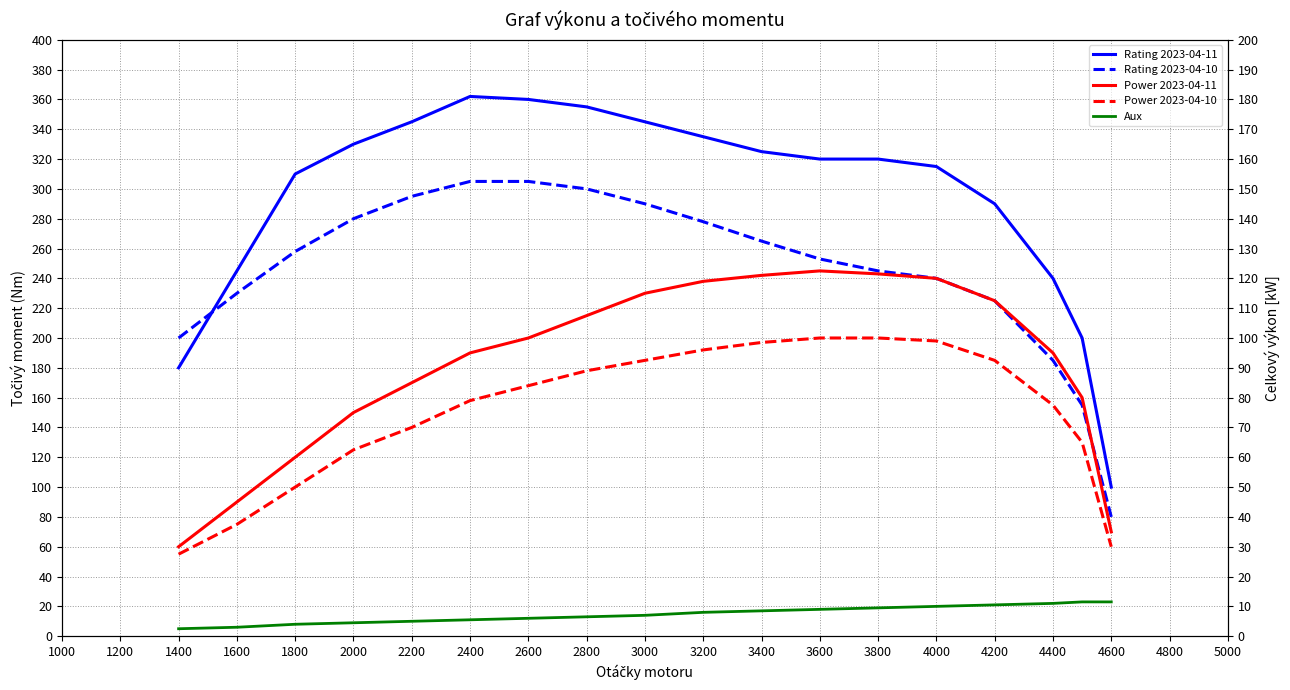

What are all the series names shown in the legend?

Rating 2023-04-11, Rating 2023-04-10, Power 2023-04-11, Power 2023-04-10, Aux